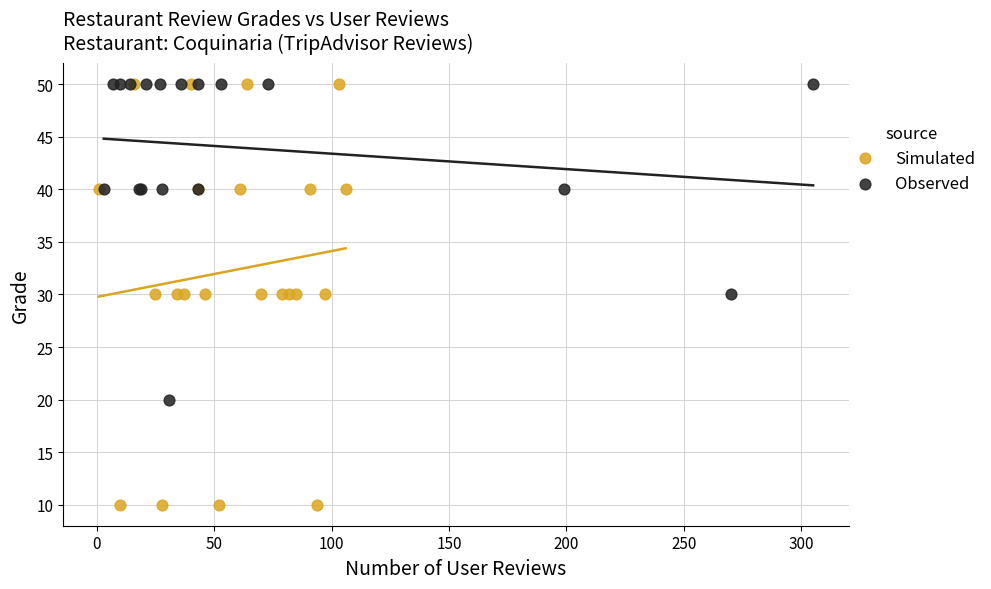

Which series has the widest spread of Y values?

Simulated